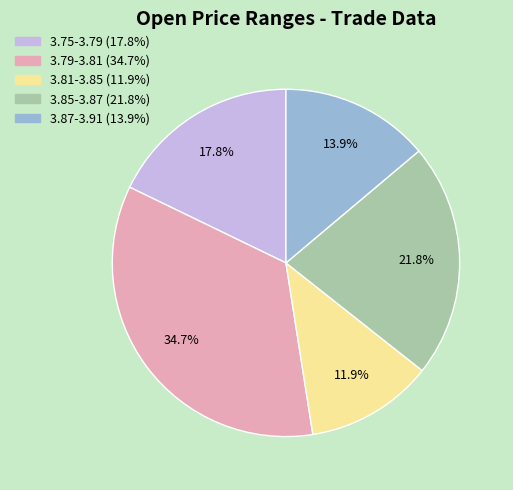

Does any single category account for the majority?

No